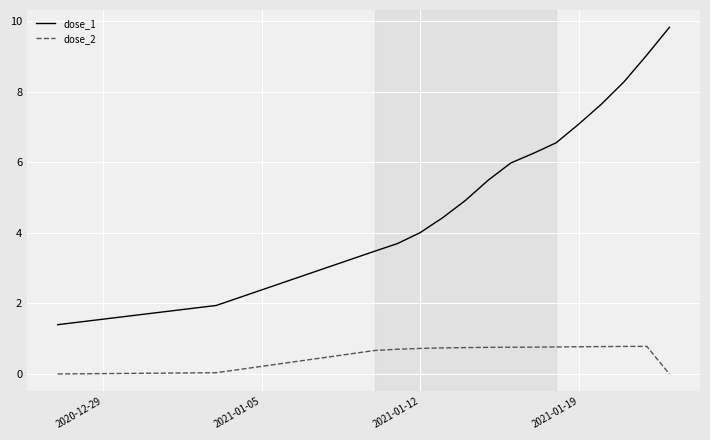

What is the average value of the dose_2 series?

0.6